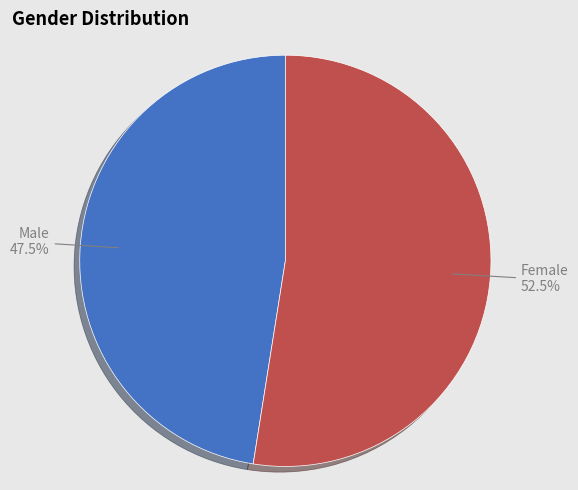

To the nearest percent, what is the difference between the largest and smallest slice percentages?

5%